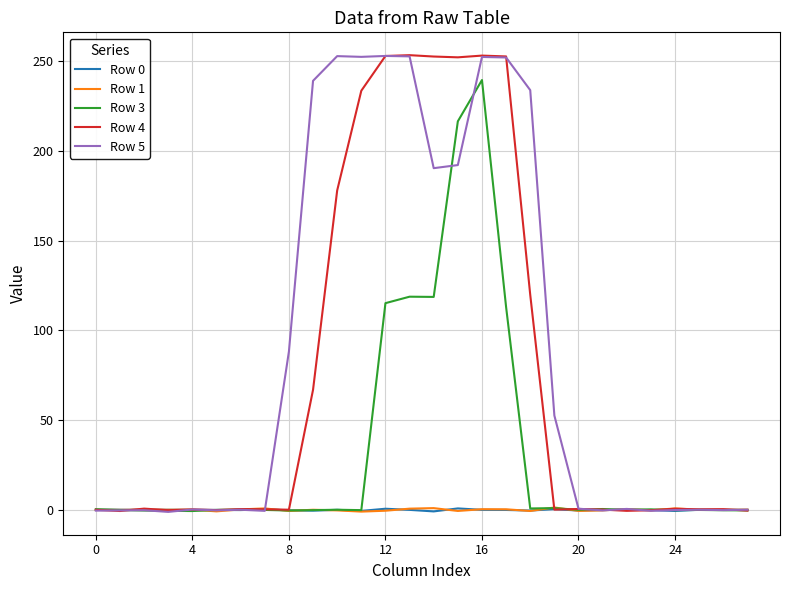

What is the maximum value shown in the chart?

253.5